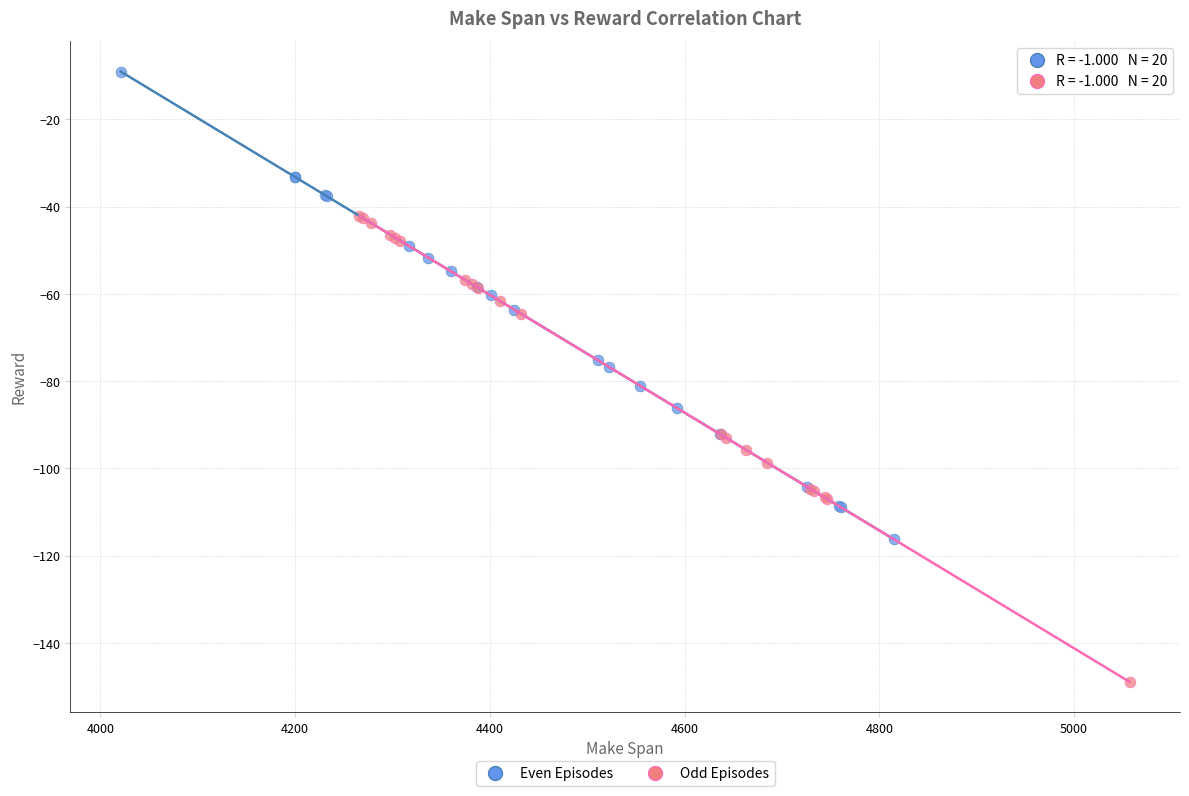

Which series contains the highest Y value?

Even Episodes